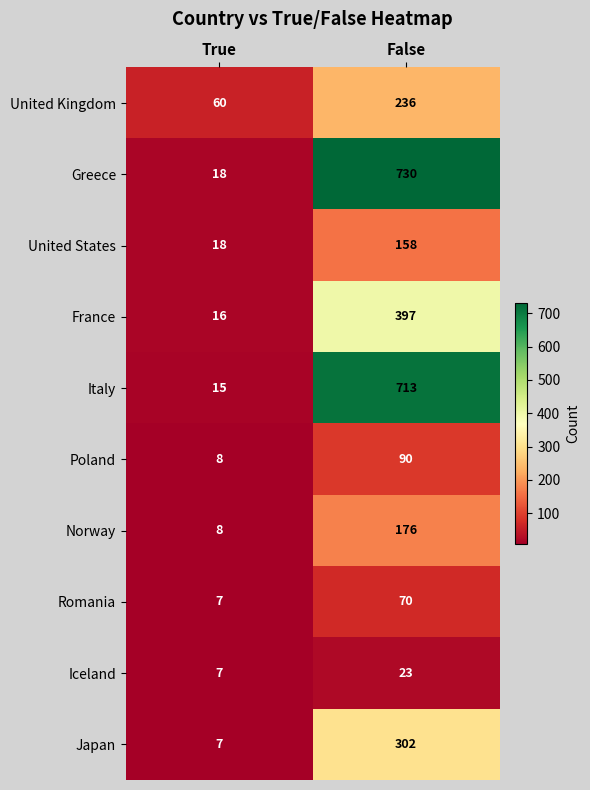

At how many categories does at least one series exceed 515?

1